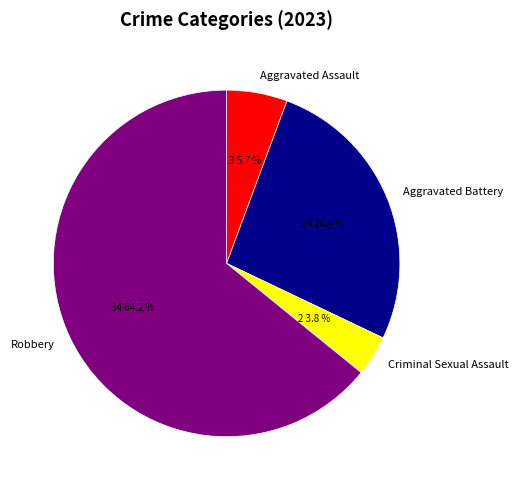

How many segments does this pie chart have?

4